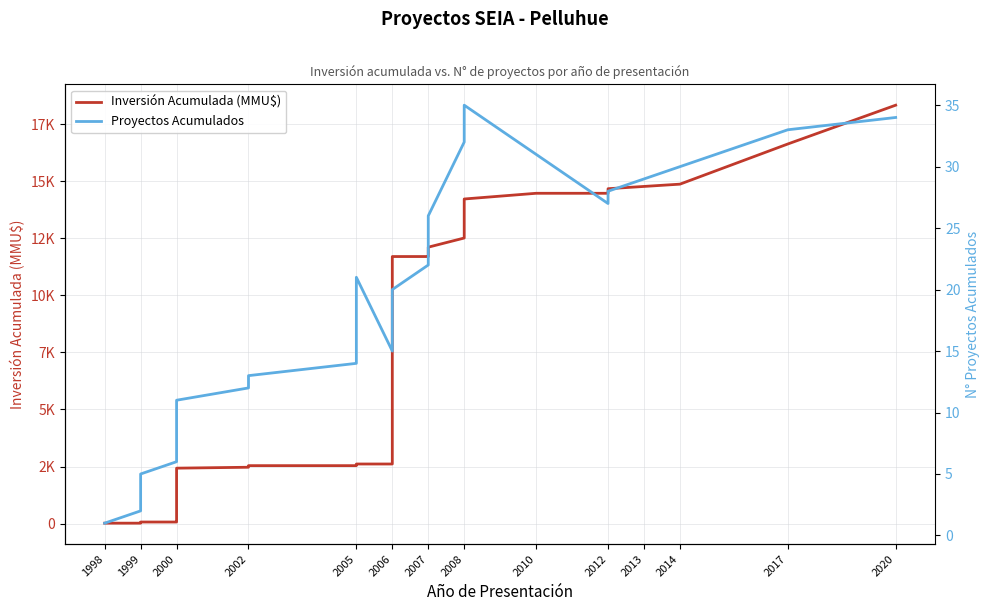

Is the value of Proyectos Acumulados at 1999 greater than the value of Inversión Acumulada (MMU$) at 2000?

No